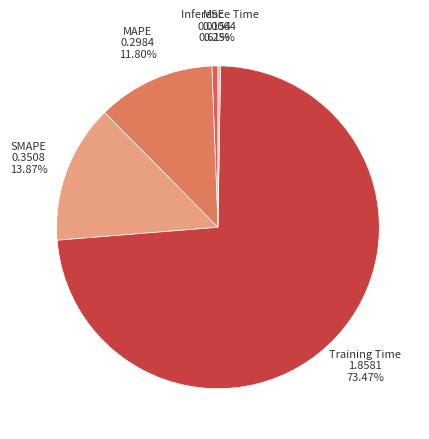

To the nearest percent, what is the average slice percentage?

20%